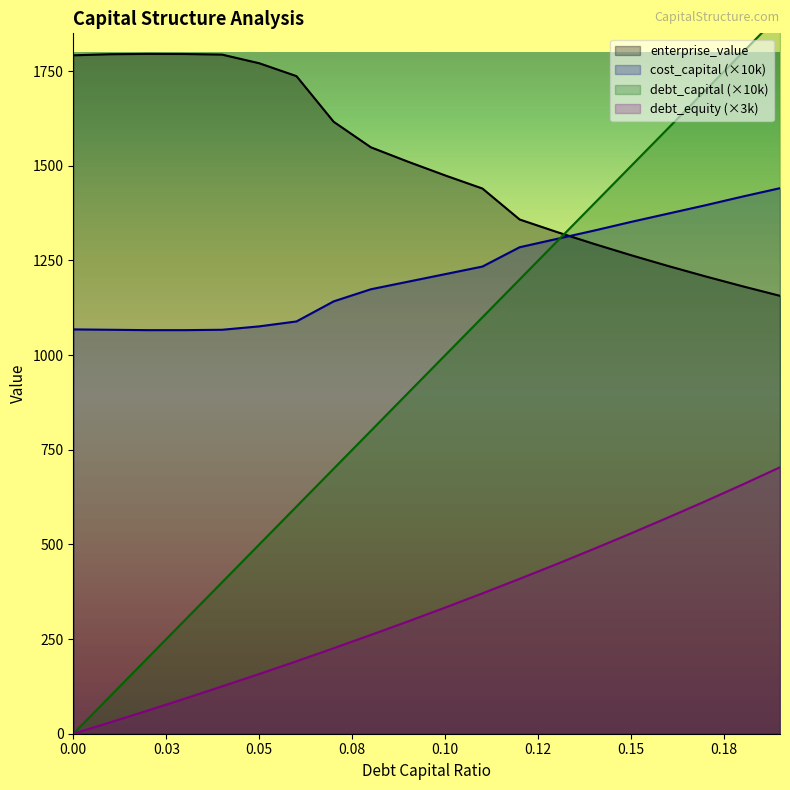

True or false: debt_equity and debt_capital intersect in this chart.

False